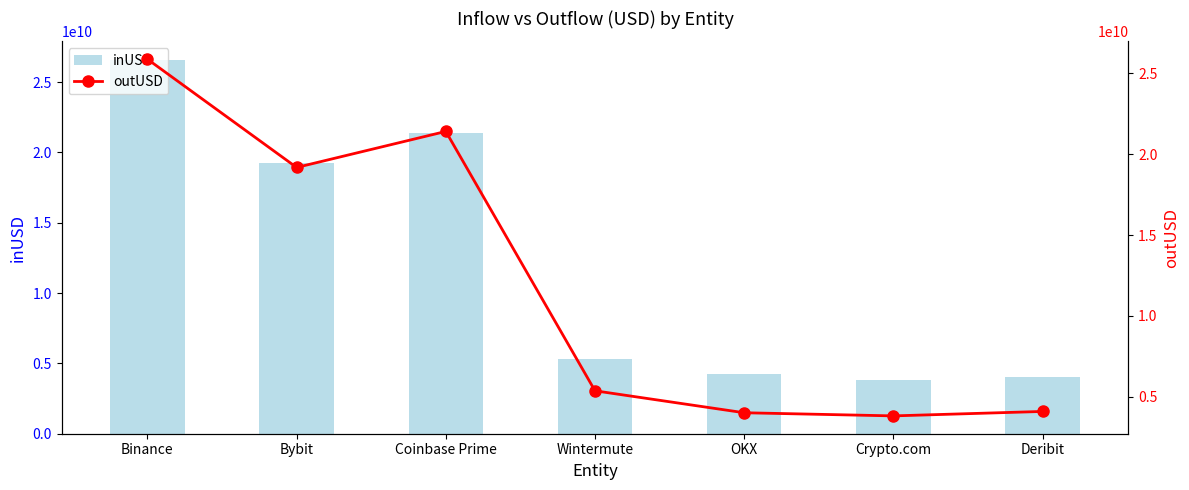

Which series has the widest spread of values?

inUSD